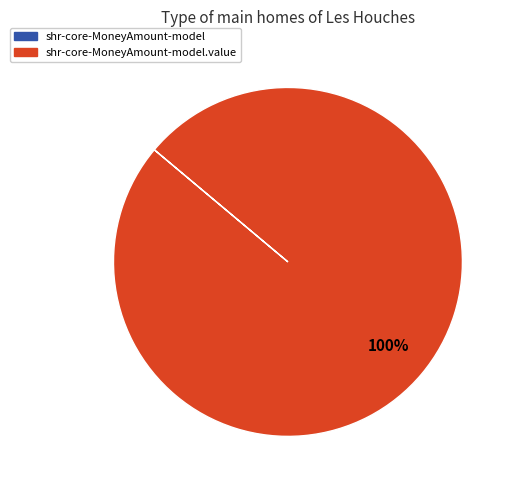

Does any single category account for the majority?

Yes